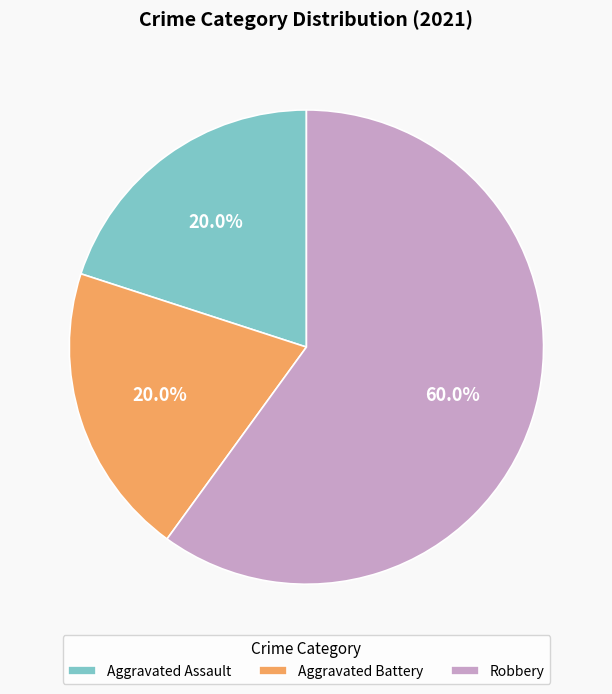

Is it true that Robbery is 60% of the pie?

True